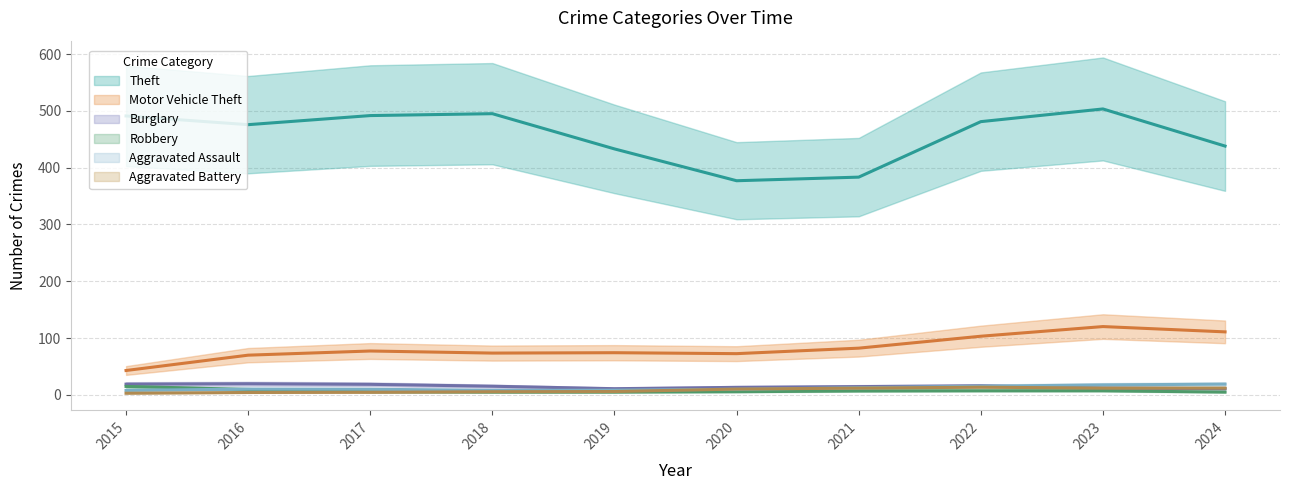

At which category is the sum across all series the highest?

2023